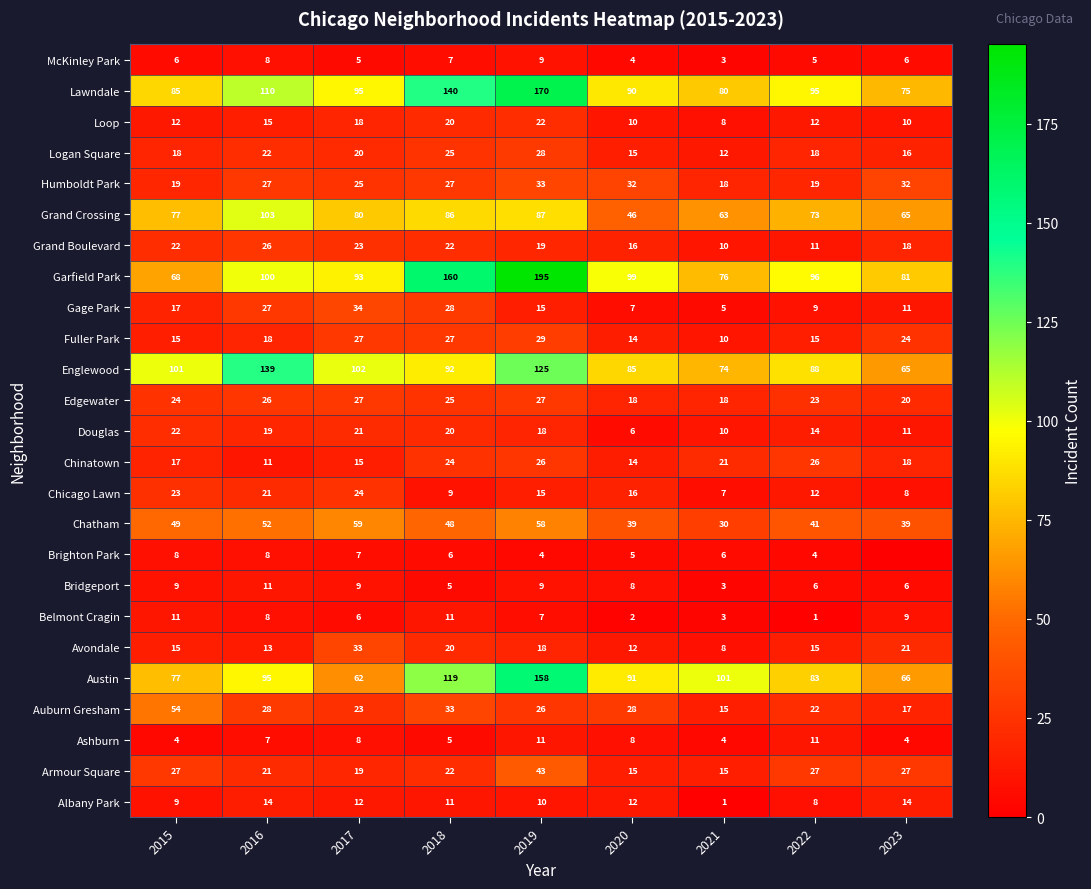

Between 2020 and 2022, which series saw the biggest shift?

Grand Crossing